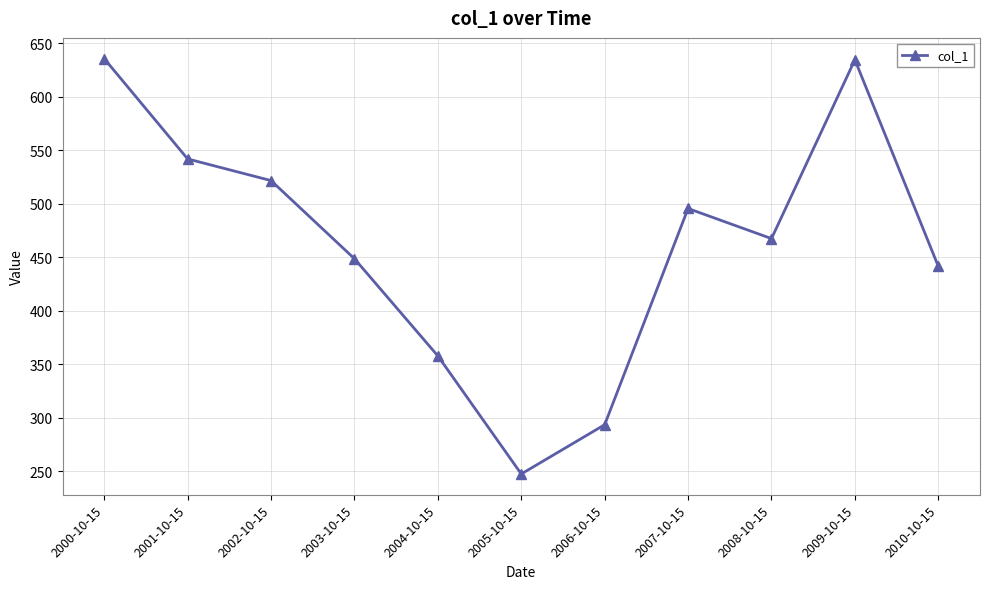

True or false: the data has more than 0 interior local peaks.

True